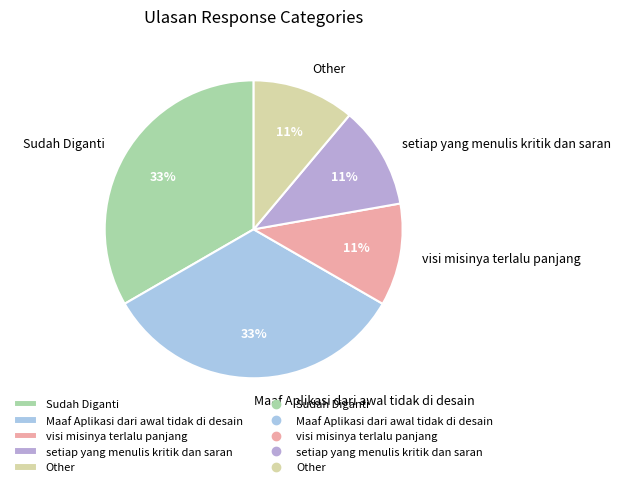

Which has a higher value, Maaf Aplikasi dari awal tidak di desain or Other?

Maaf Aplikasi dari awal tidak di desain